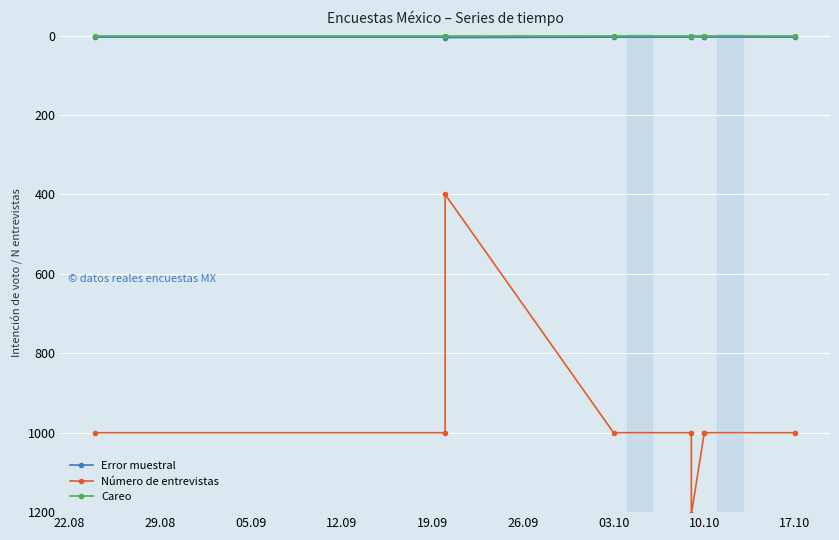

True or false: Número de entrevistas and Error muestral intersect in this chart.

False